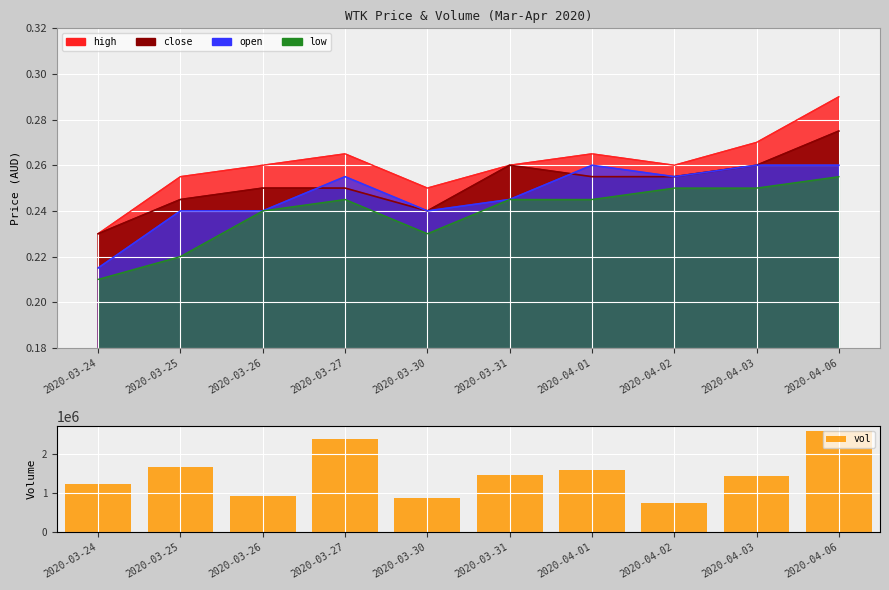

Approximately how many times larger is the value at 2020-03-25 compared to 2020-03-26?

1.8